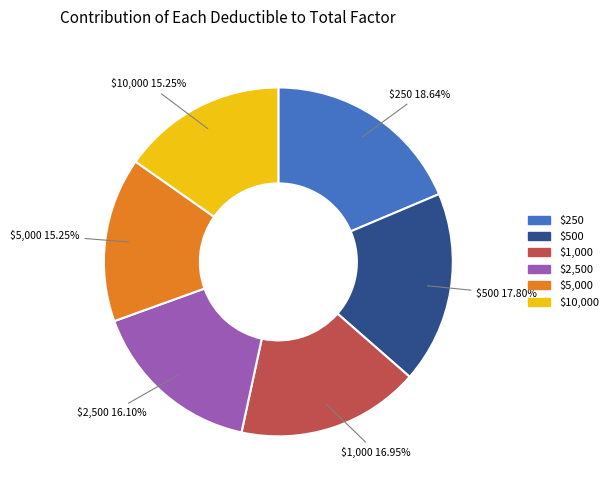

Count the number of slices in the pie.

6